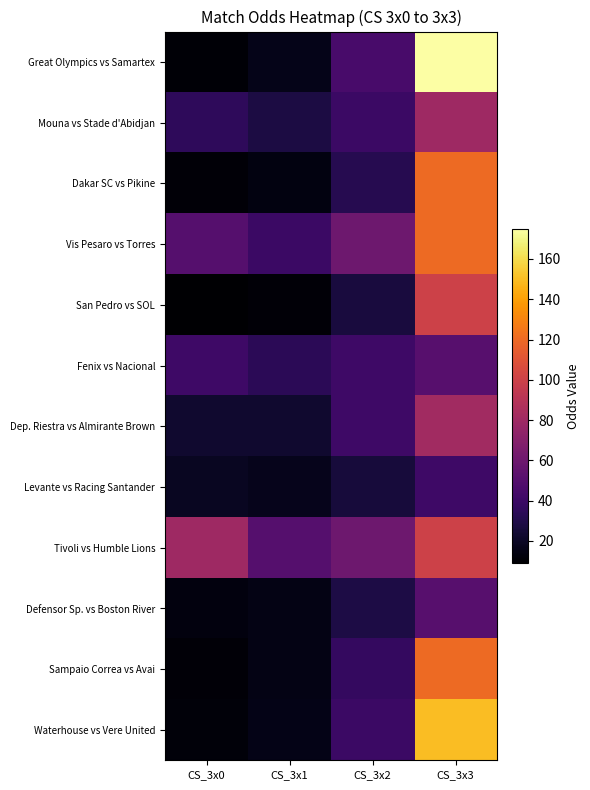

At how many categories does at least one series exceed 76?

2